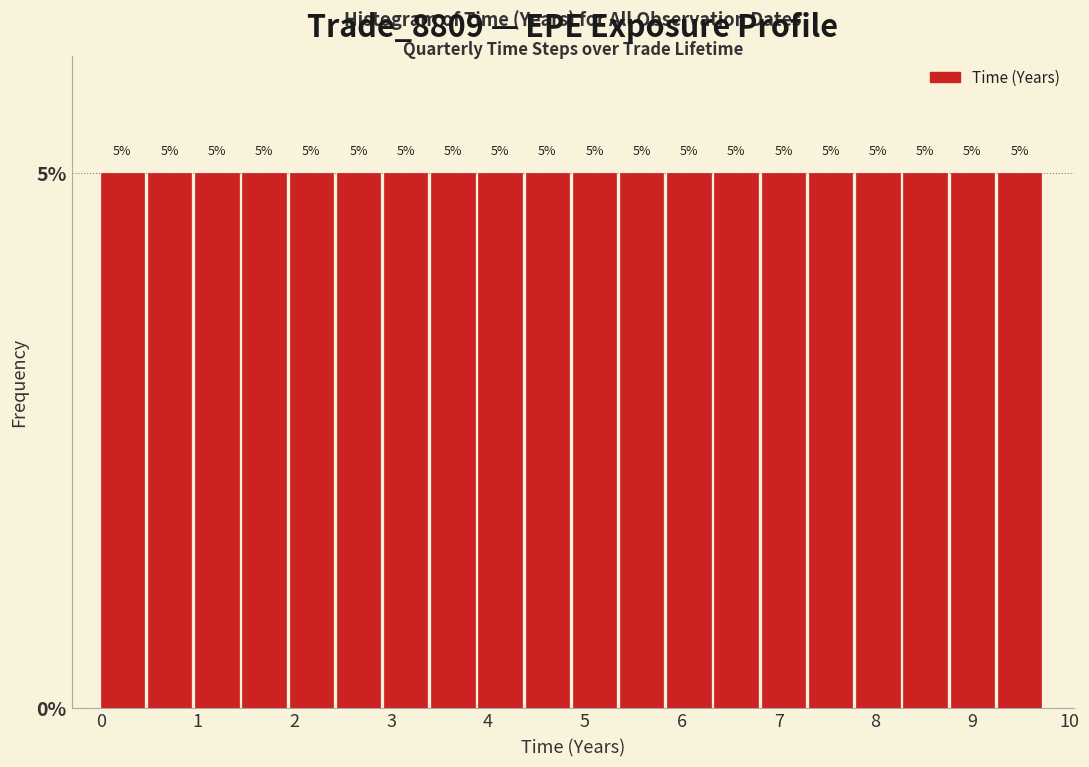

How tall is the bar that spans 9.3 to 9.7 on the x-axis? The bar edges are not printed on the chart, so give them approximately, as read against the axis.

5